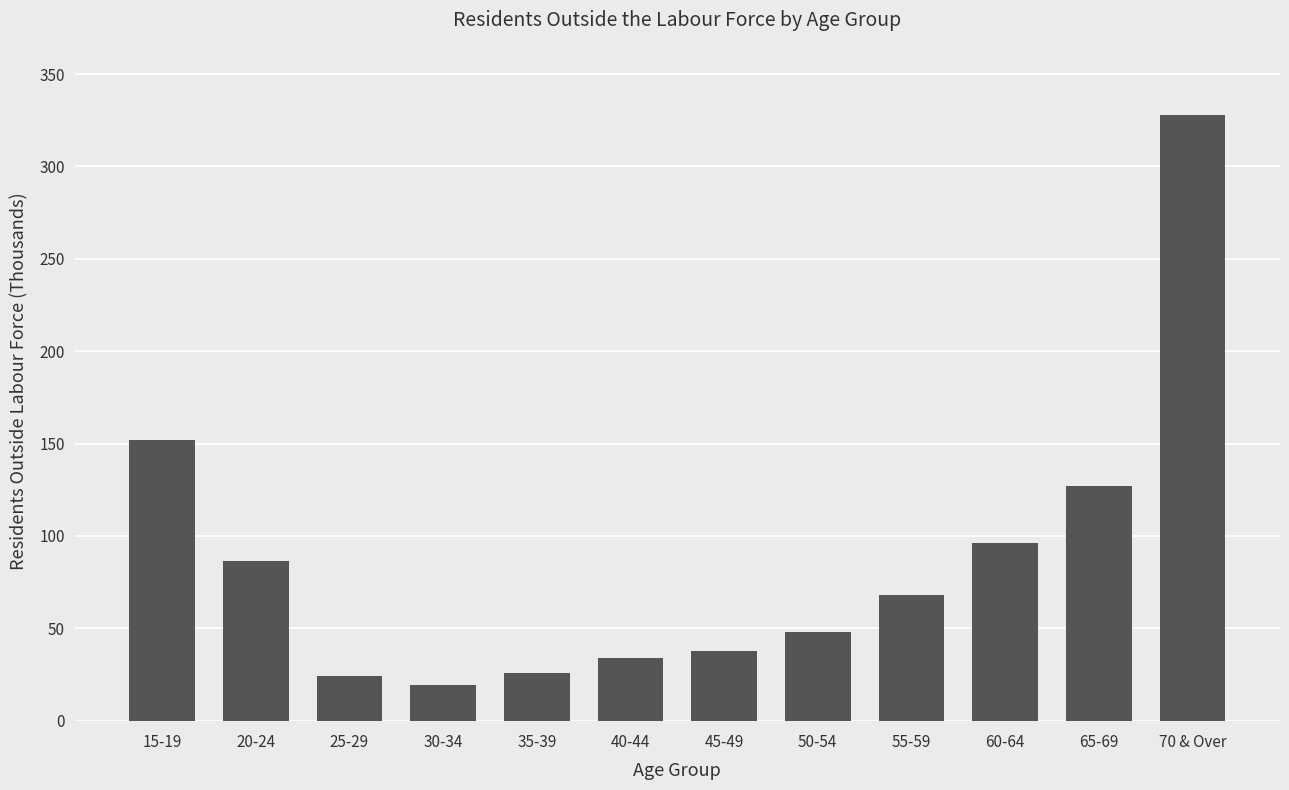

What is the label of the 7th bar from the left?

45-49